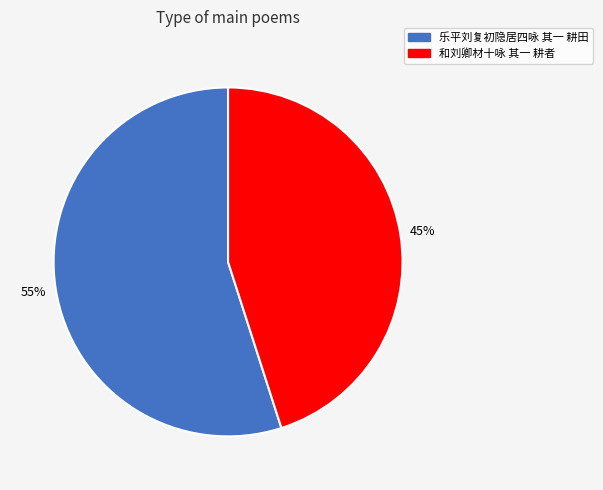

To the nearest percent, what is the difference between the 乐平刘复初隐居四咏 其一 耕田 and 和刘卿材十咏 其一 耕者 slice percentages?

10%